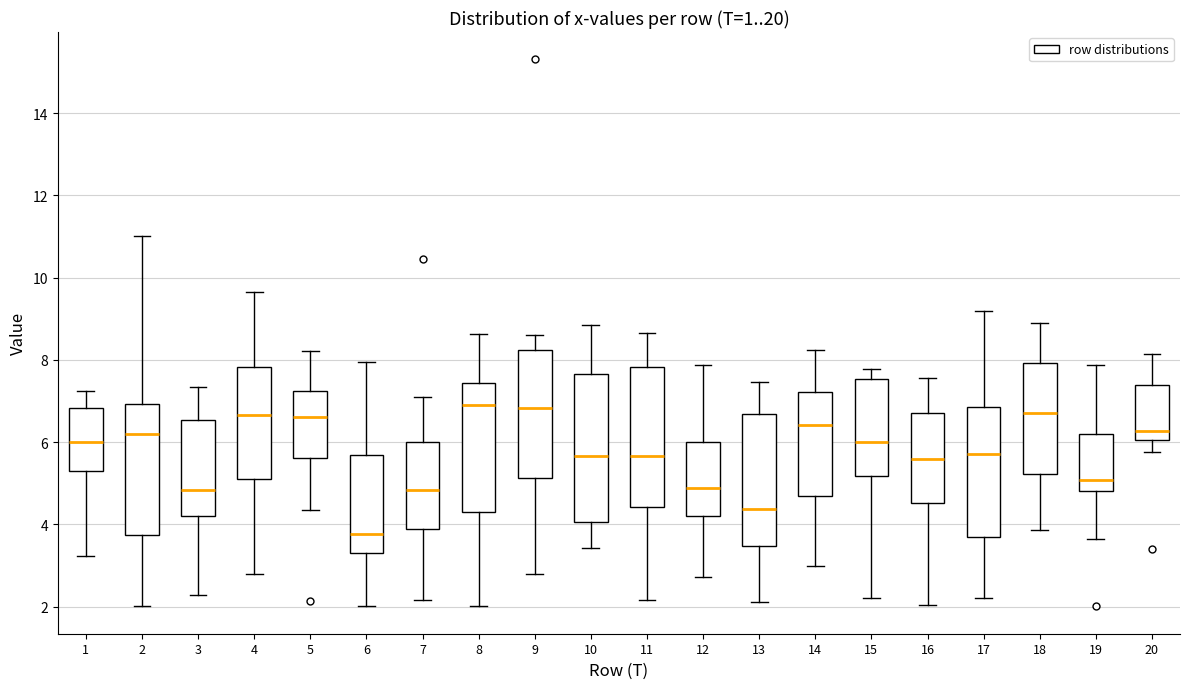

Reading left to right, transcribe this box plot: for each box, give where its median line is, the range the box spans, and where its two whiskers end, as read against the y-axis. The values are not printed on the chart, so give them approximately, as read against the axis.

1: median 6.0, box 5.4 to 6.8, whiskers 3.2 to 7.2
2: median 6.2, box 3.8 to 7.0, whiskers 2.0 to 11.0
3: median 4.8, box 4.2 to 6.6, whiskers 2.2 to 7.4
4: median 6.6, box 5.2 to 7.8, whiskers 2.8 to 9.6
5: median 6.6, box 5.6 to 7.2, whiskers 4.4 to 8.2
6: median 3.8, box 3.4 to 5.8, whiskers 2.0 to 8.0
7: median 4.8, box 3.8 to 6.0, whiskers 2.2 to 7.0
8: median 6.8, box 4.4 to 7.4, whiskers 2.0 to 8.6
9: median 6.8, box 5.2 to 8.2, whiskers 2.8 to 8.6
10: median 5.6, box 4.0 to 7.6, whiskers 3.4 to 8.8
11: median 5.6, box 4.4 to 7.8, whiskers 2.2 to 8.6
12: median 4.8, box 4.2 to 6.0, whiskers 2.8 to 7.8
13: median 4.4, box 3.4 to 6.6, whiskers 2.2 to 7.4
14: median 6.4, box 4.6 to 7.2, whiskers 3.0 to 8.2
15: median 6.0, box 5.2 to 7.6, whiskers 2.2 to 7.8
16: median 5.6, box 4.6 to 6.8, whiskers 2.0 to 7.6
17: median 5.8, box 3.6 to 6.8, whiskers 2.2 to 9.2
18: median 6.8, box 5.2 to 8.0, whiskers 3.8 to 8.8
19: median 5.0, box 4.8 to 6.2, whiskers 3.6 to 7.8
20: median 6.2, box 6.0 to 7.4, whiskers 5.8 to 8.2